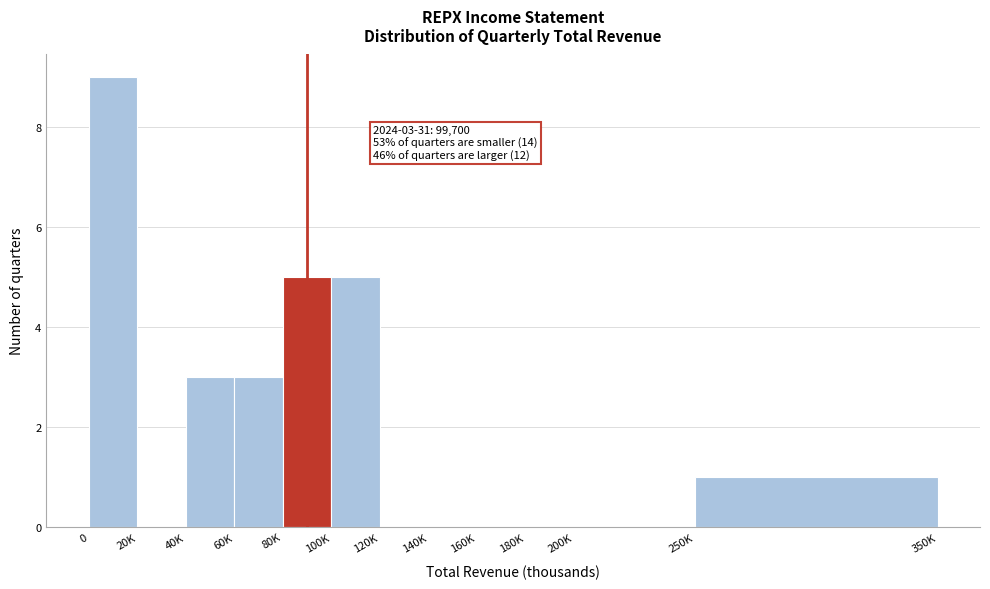

Reading left to right, what are all the values shown in this chart?

0=9	20K=0	40K=3	60K=3	80K=5	100K=5	120K=0	140K=0	160K=0	180K=0	200K=0	250K=1